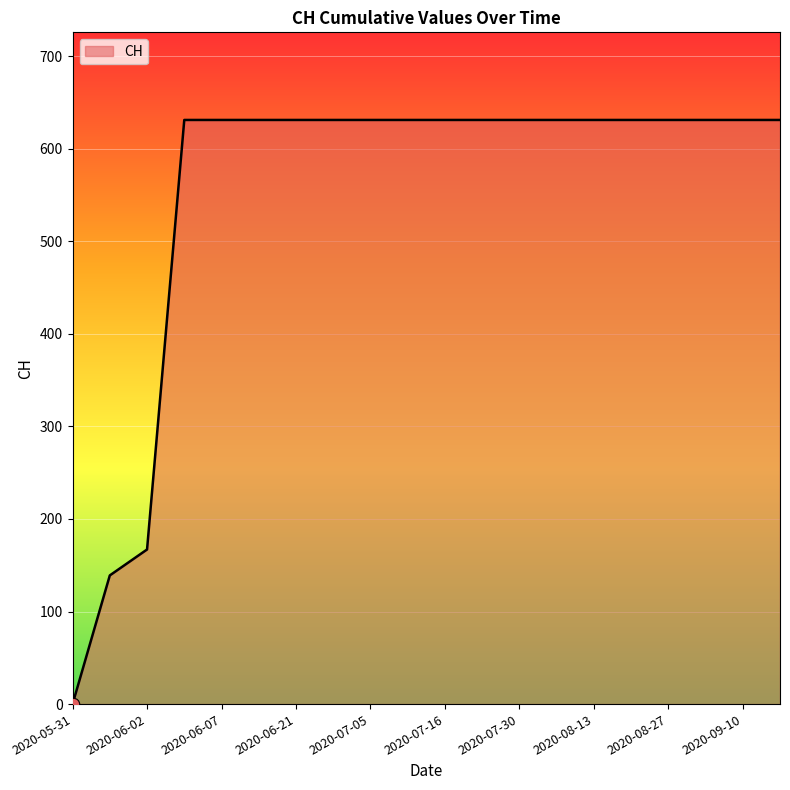

What is the greatest value displayed?

631